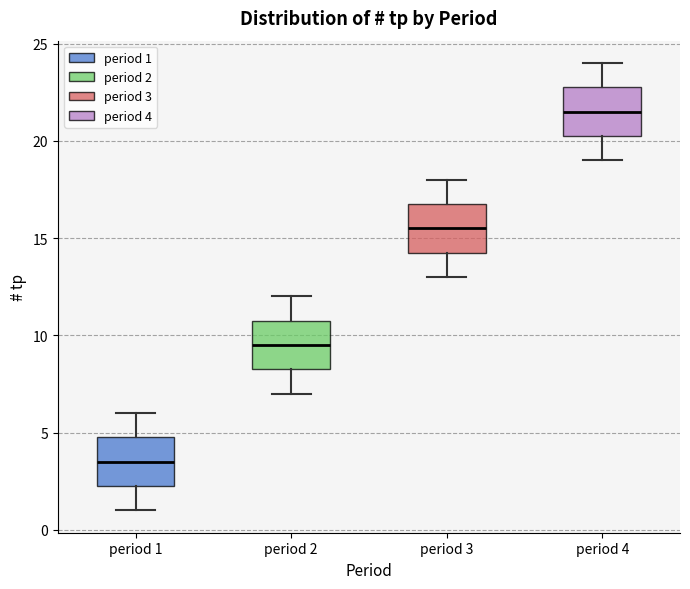

Reading left to right, transcribe this box plot: for each box, give where its median line is, the range the box spans, and where its two whiskers end, as read against the y-axis. The values are not printed on the chart, so give them approximately, as read against the axis.

period 1: median 3.5, box 2.5 to 5.0, whiskers 1.0 to 6.0
period 2: median 9.5, box 8.5 to 11.0, whiskers 7.0 to 12.0
period 3: median 15.5, box 14.5 to 17.0, whiskers 13.0 to 18.0
period 4: median 21.5, box 20.5 to 23.0, whiskers 19.0 to 24.0